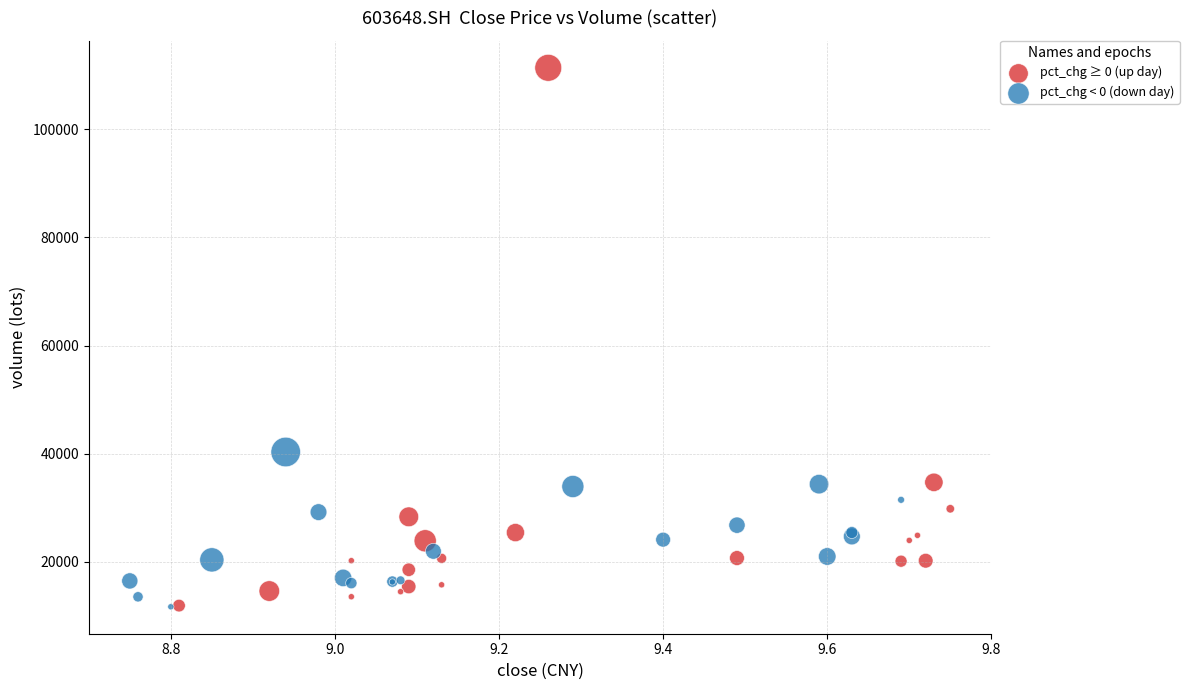

Which series contains the highest Y value?

pct_chg ≥ 0 (up day)